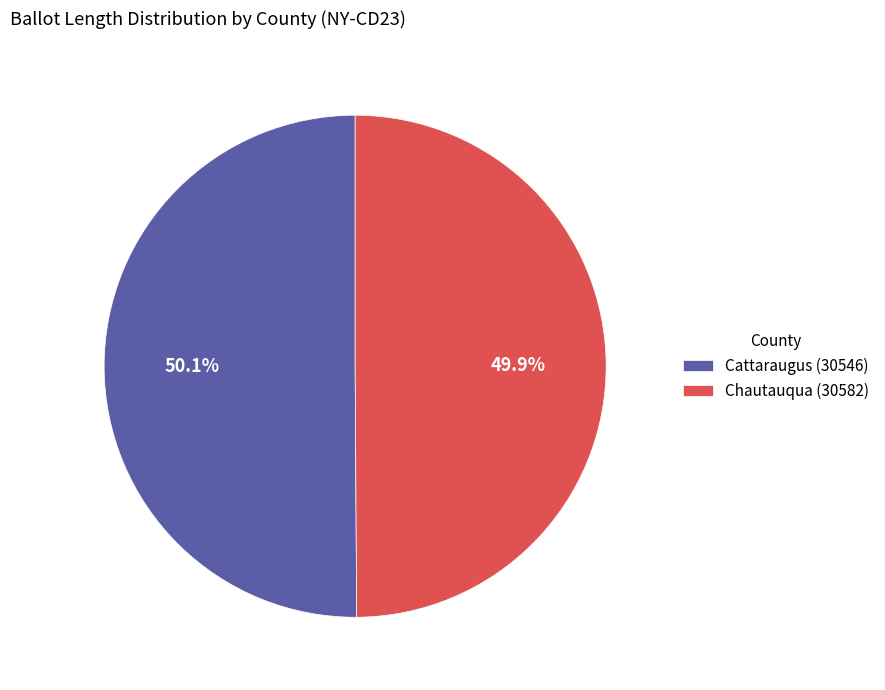

How many slices are in this pie chart?

2